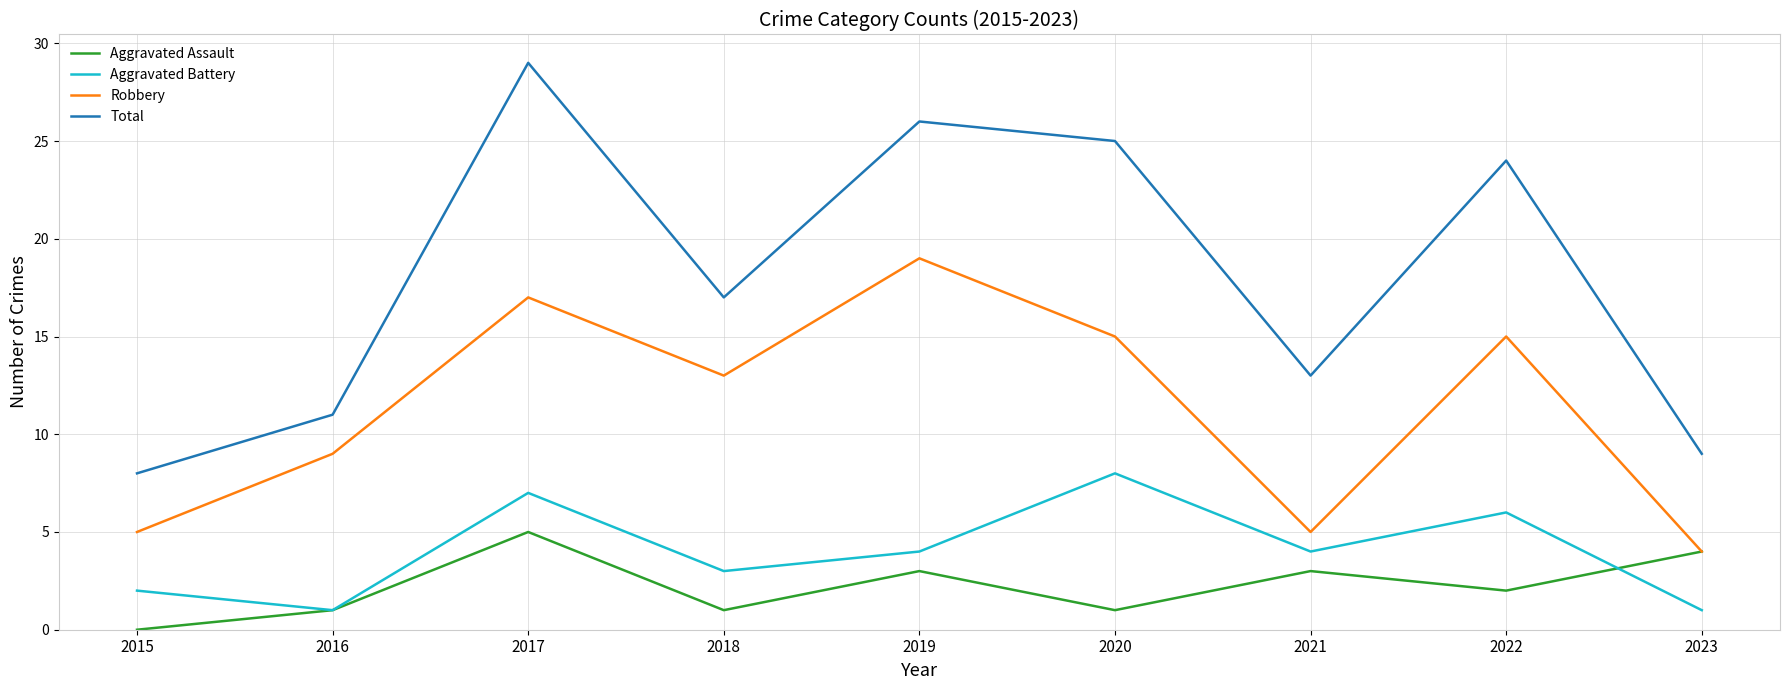

The Aggravated Assault series shows 1 at 2016. True or false?

True